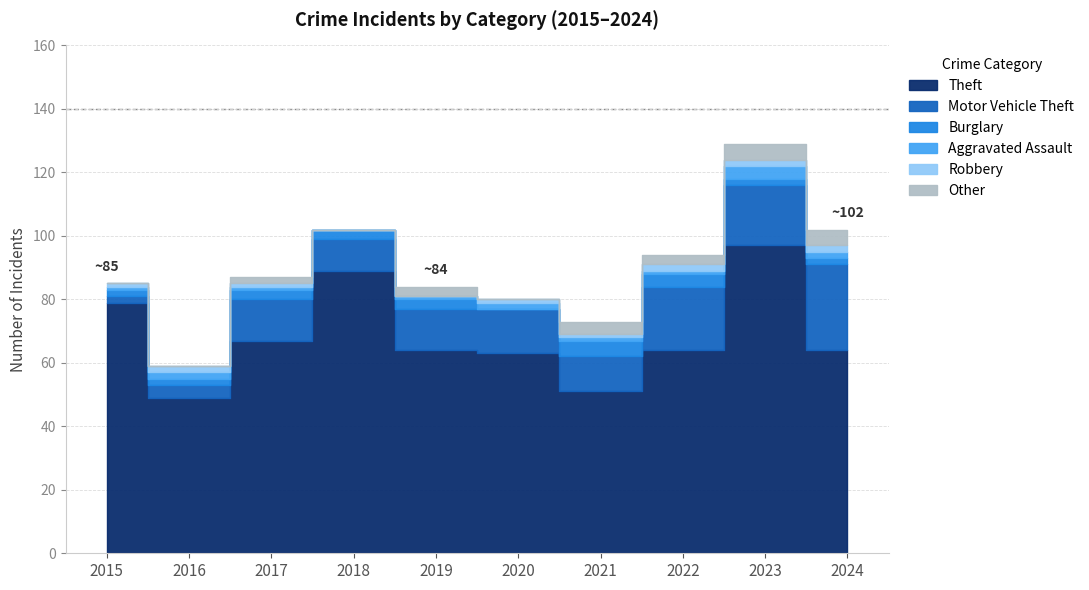

What is the spread (max minus min) of values at 2018?

89